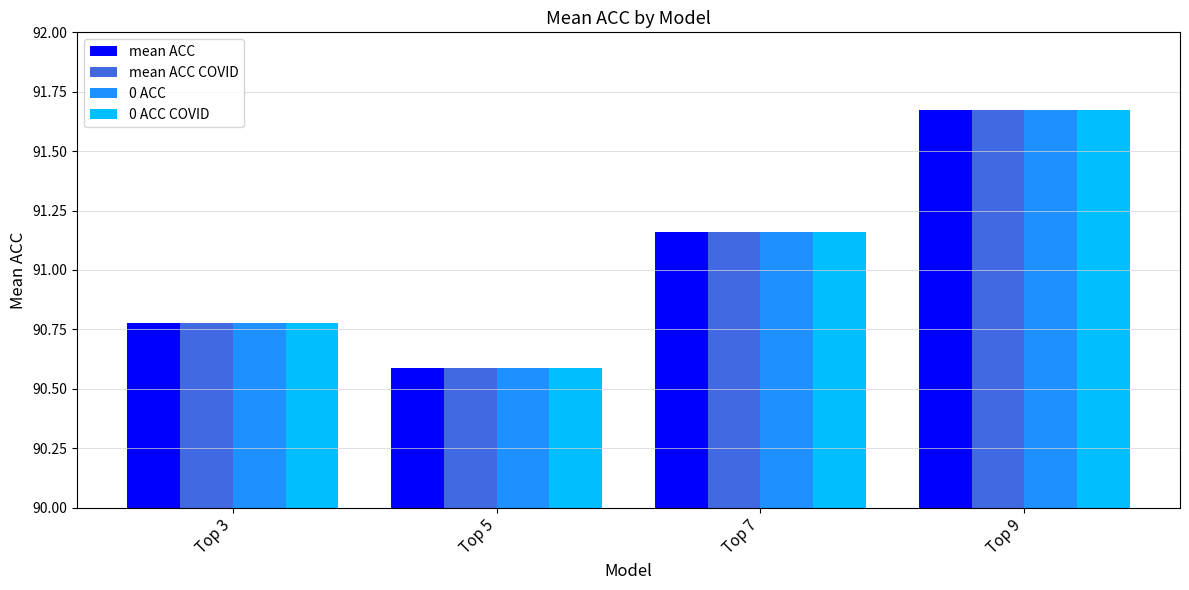

Where does the mean ACC COVID series first go above 91?

Top 7